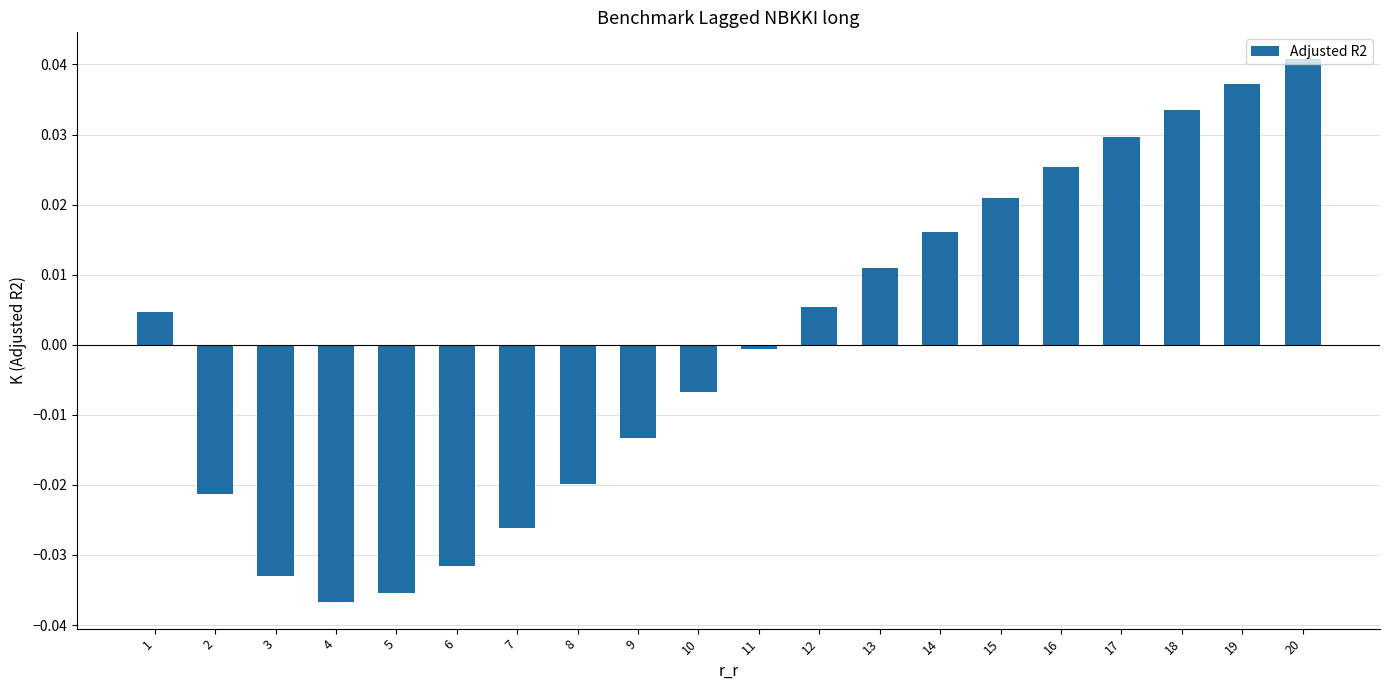

Rank the categories by value from lowest to highest.

4, 5, 3, 6, 7, 2, 8, 9, 10, 11, 1, 12, 13, 14, 15, 16, 17, 18, 19, 20